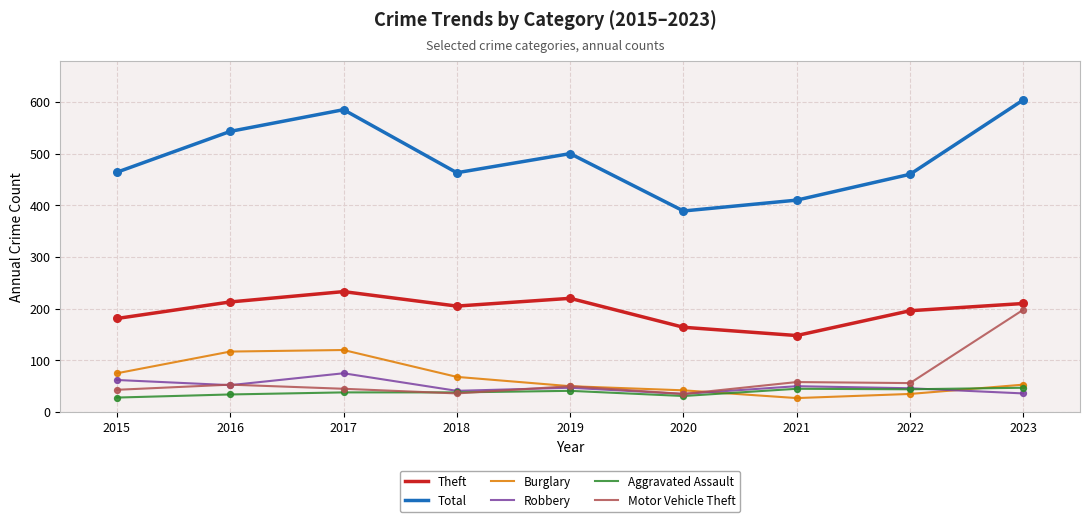

At which category is the sum across all series the highest?

2023